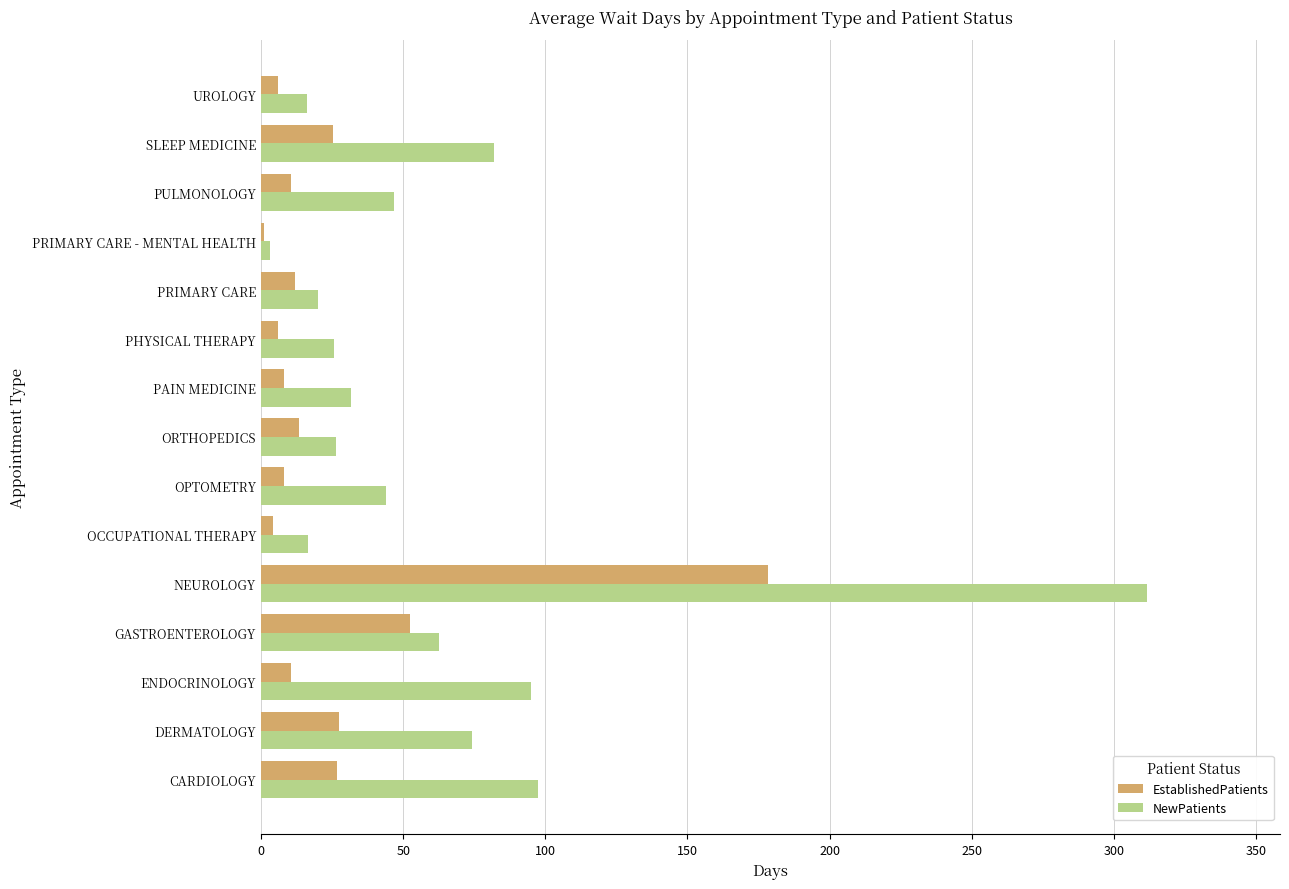

At which category is the sum across all series the highest?

NEUROLOGY